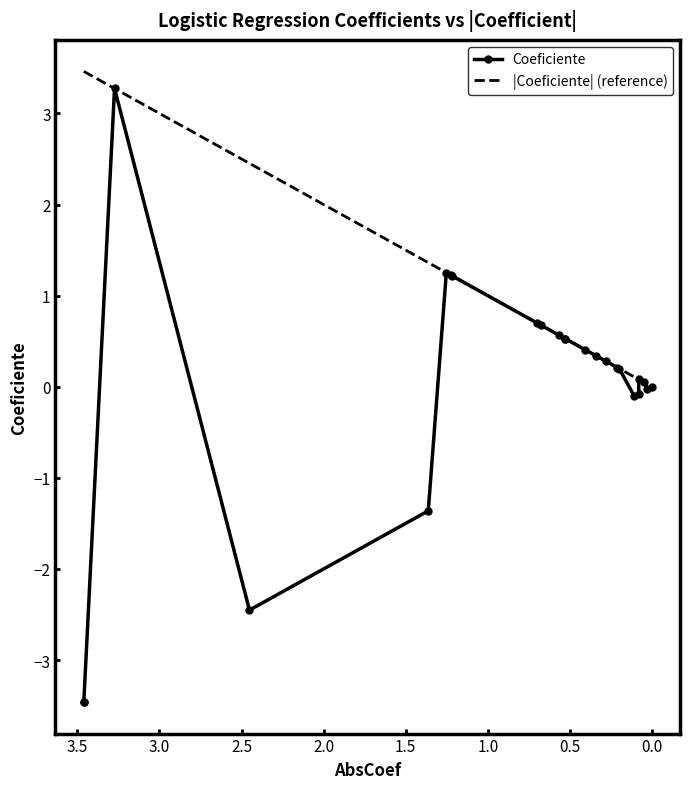

What is the difference between the second highest and minimum values in the |Coeficiente| (reference) series?

3.5